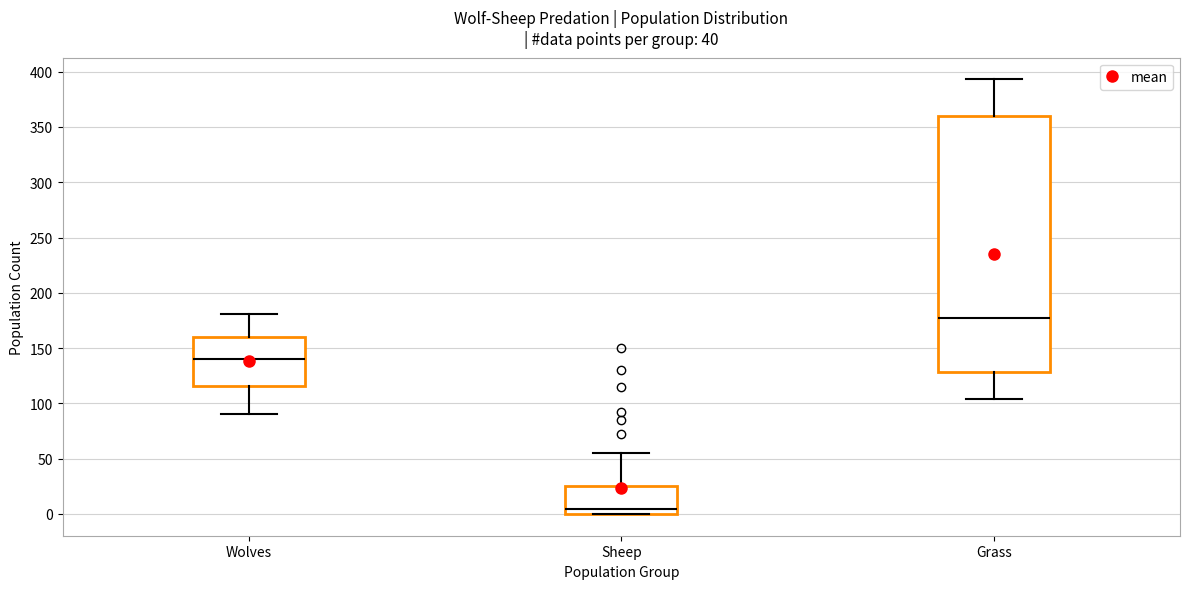

Reading left to right, read every box against the y-axis: the position of its median line, the range the box covers, and the ends of its whiskers. The values are not printed on the chart, so give them approximately, as read against the axis.

Wolves: median 140, box 115 to 160, whiskers 90 to 180
Sheep: median 5, box 0 to 25, whiskers 0 to 55
Grass: median 180, box 130 to 360, whiskers 105 to 395